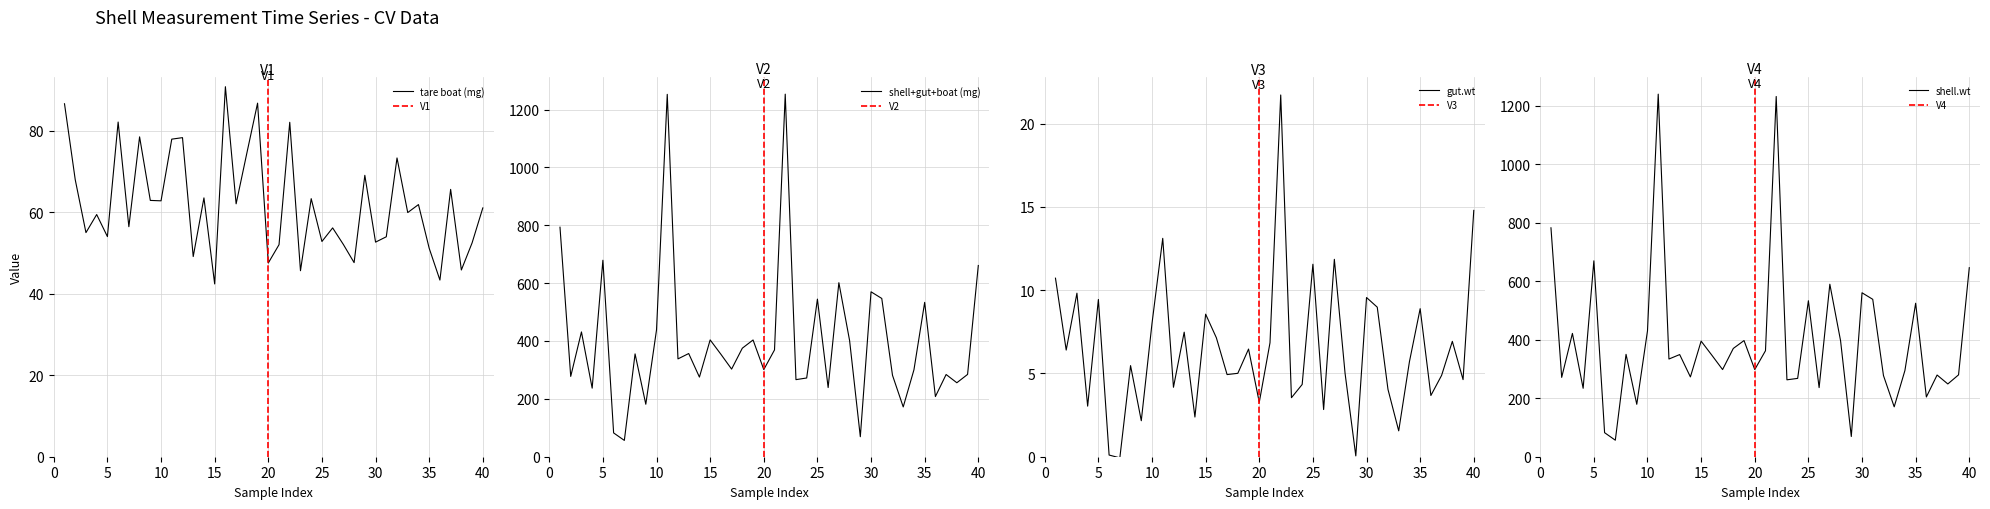

What is the value of the tare boat (mg) point at the 21st from the left?

52.1